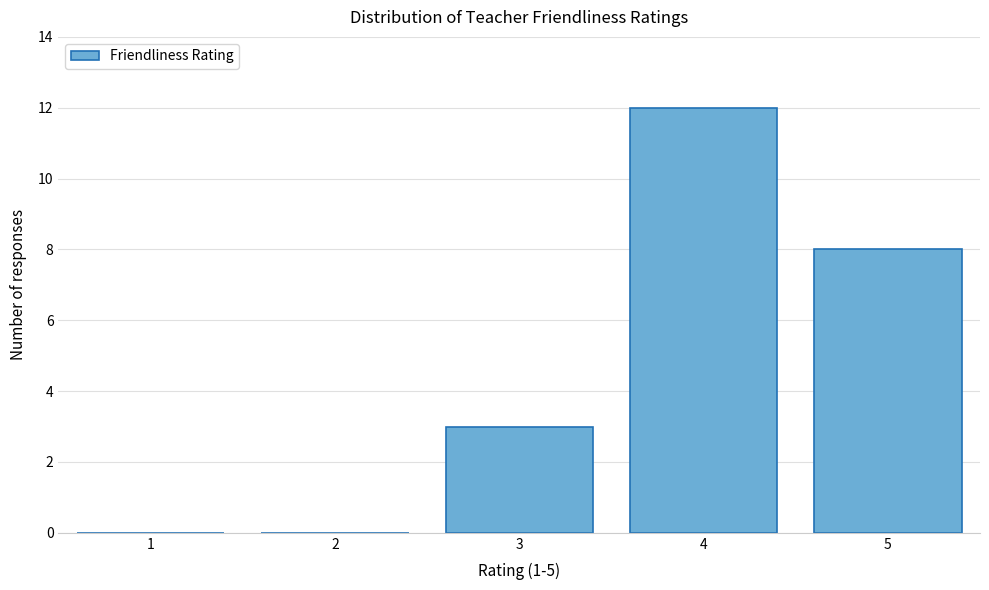

Reading left to right, what are all the values shown in this chart?

1=0	2=0	3=3	4=12	5=8